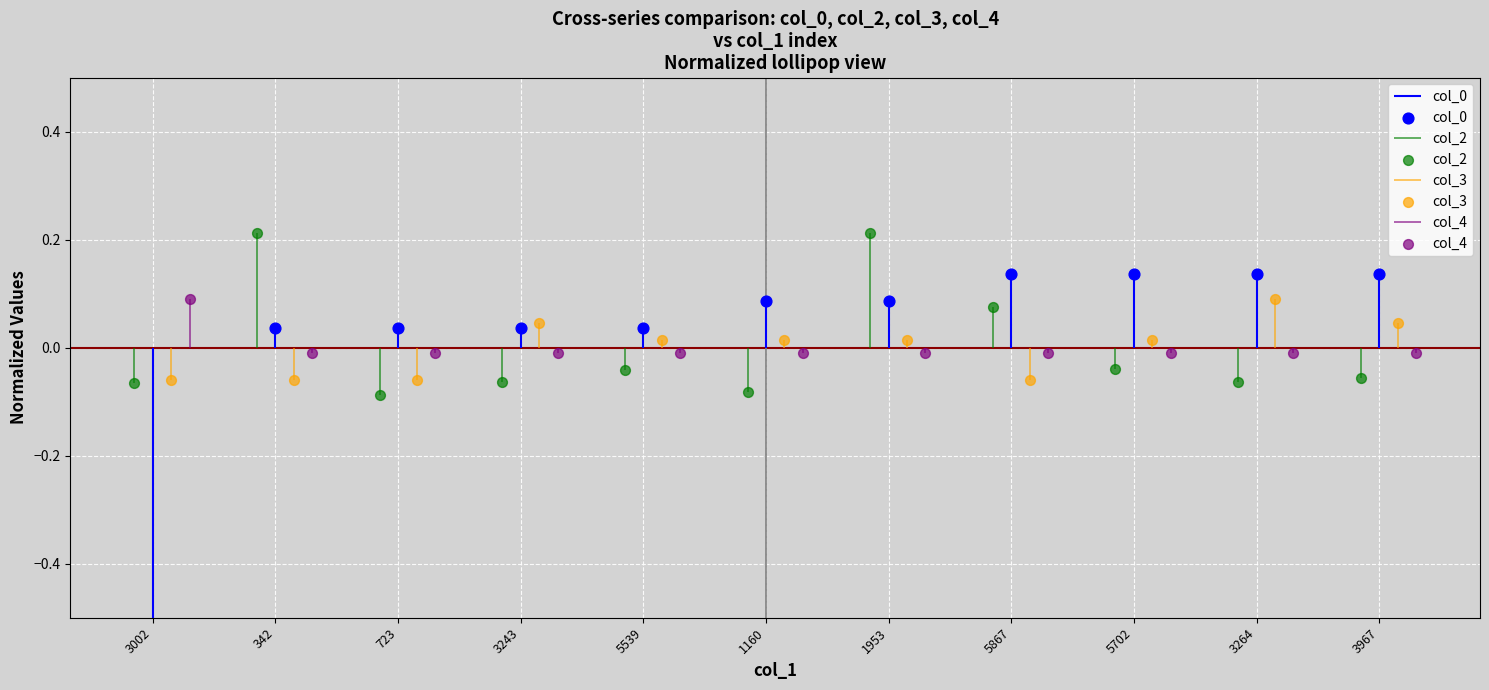

Which series has the largest total across all categories?

col_2